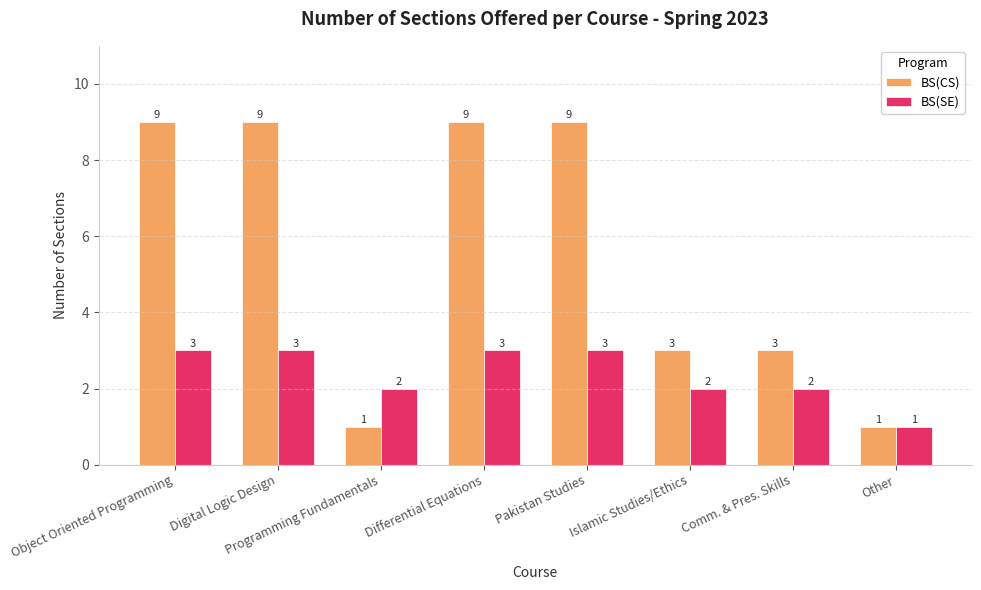

Reading right to left, list all the values displayed in this chart.

BS(CS): Other=1	Comm. & Pres. Skills=3	Islamic Studies/Ethics=3	Pakistan Studies=9	Differential Equations=9	Programming Fundamentals=1	Digital Logic Design=9	Object Oriented Programming=9
BS(SE): Other=1	Comm. & Pres. Skills=2	Islamic Studies/Ethics=2	Pakistan Studies=3	Differential Equations=3	Programming Fundamentals=2	Digital Logic Design=3	Object Oriented Programming=3